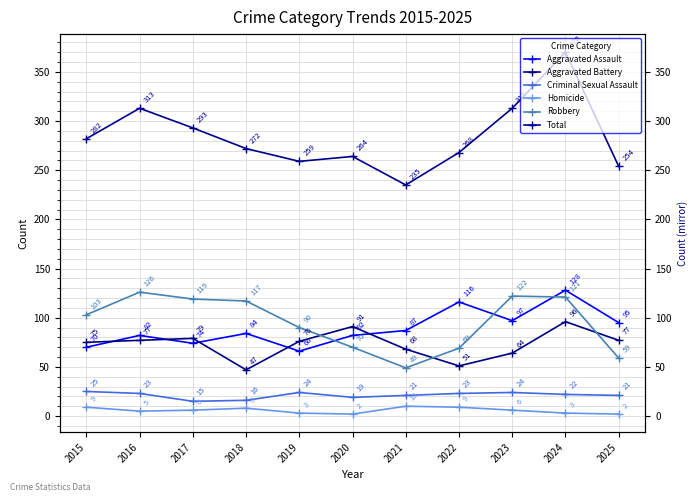

What is the difference between the maximum and second lowest values in the Criminal Sexual Assault series?

9